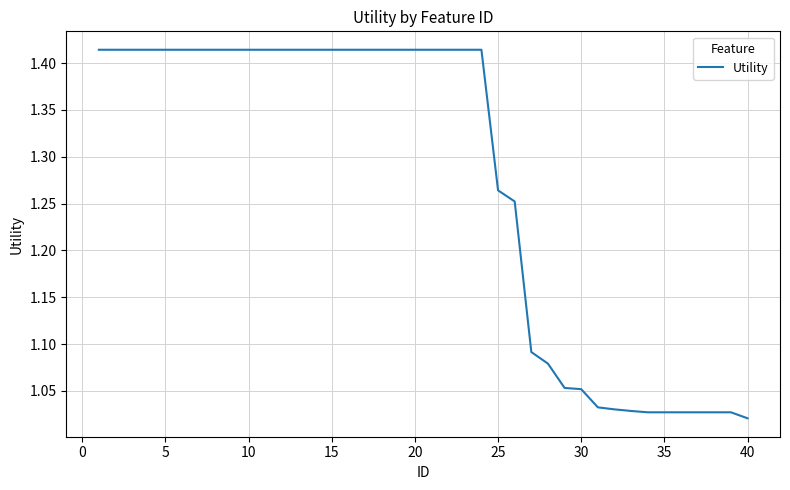

What is the difference between the maximum and minimum values?

0.4